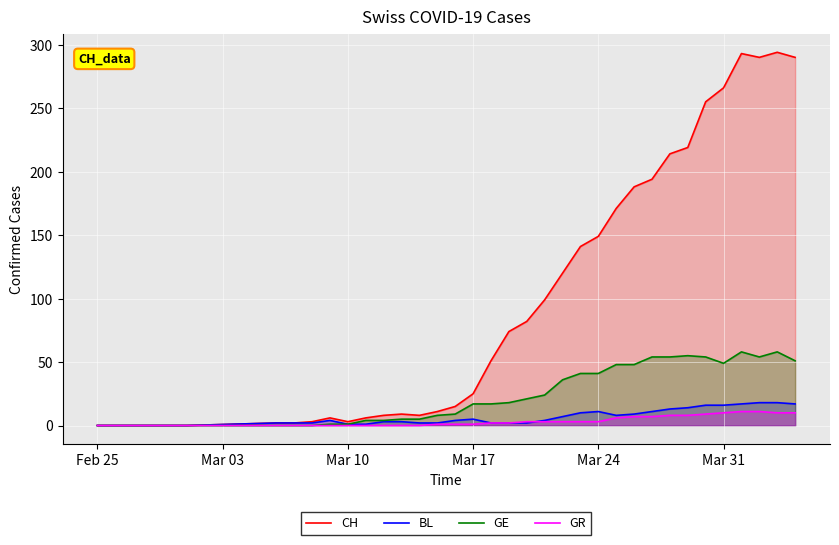

Which series has the largest range (max minus min)?

CH